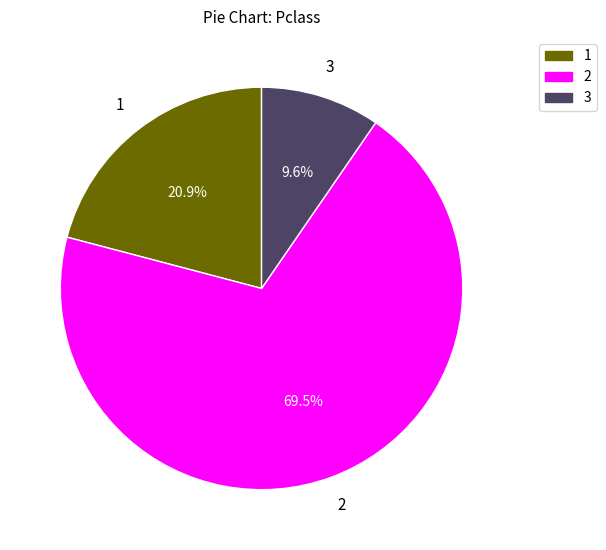

Is 1 the majority of the pie?

No